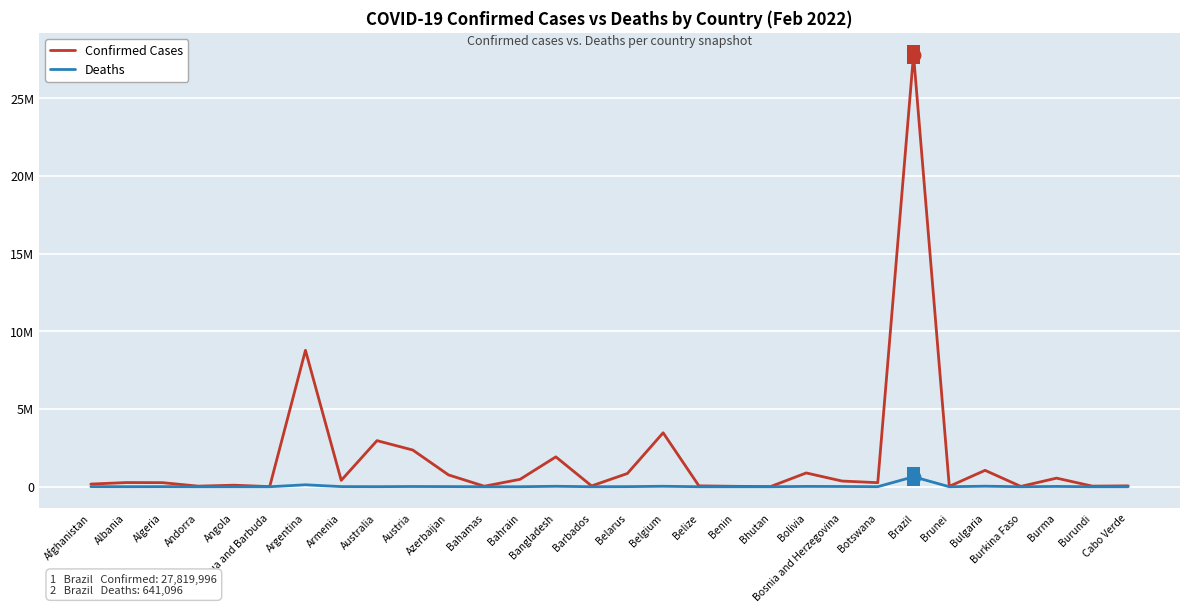

What position from the left is Brazil?

24